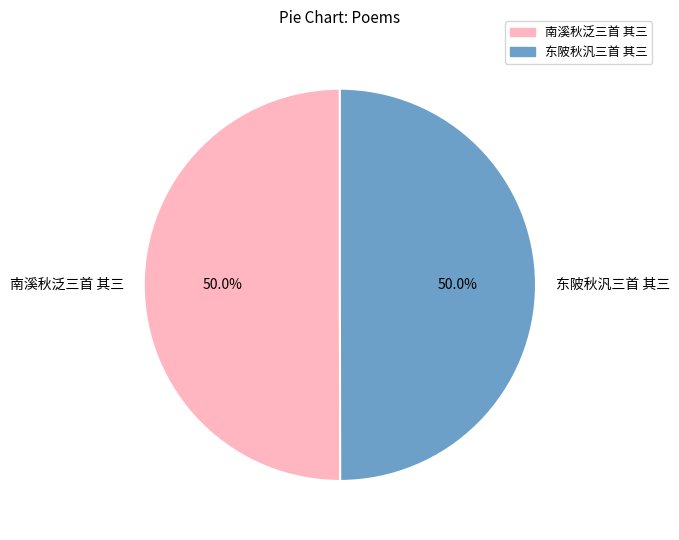

What percentage is NOT represented by 南溪秋泛三首 其三?

50.0%